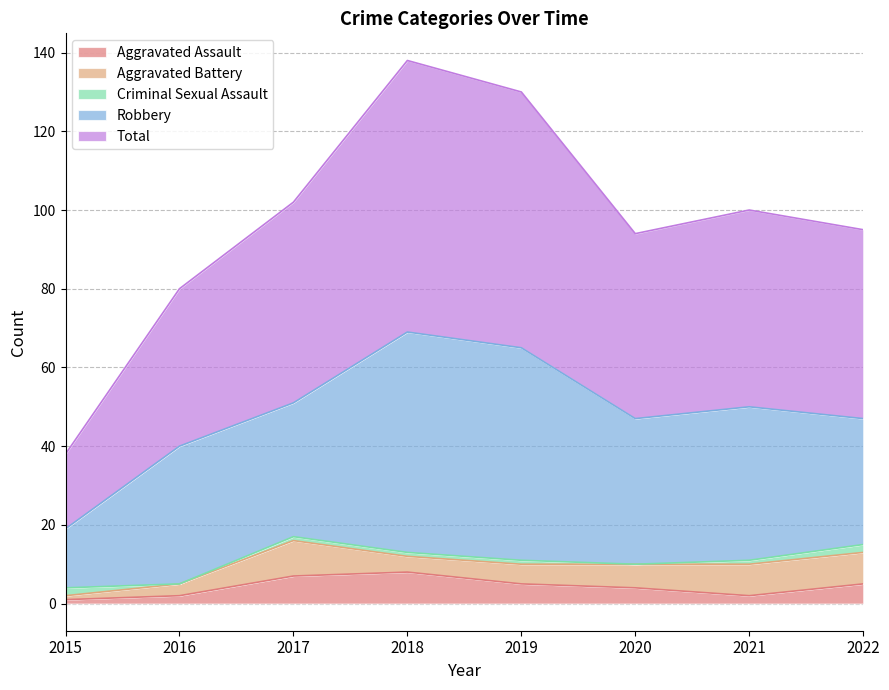

Is the value of Aggravated Assault at 2018 greater than the value of Total at 2017?

No